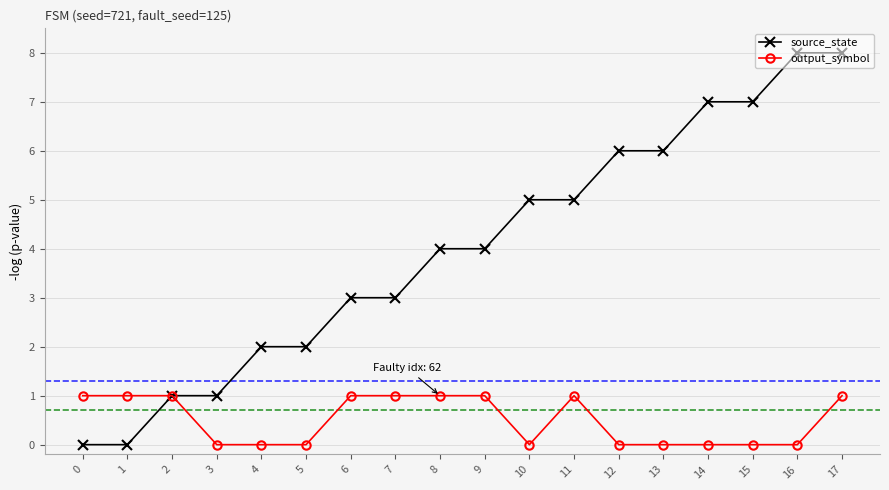

Which series has the largest total across all categories?

source_state